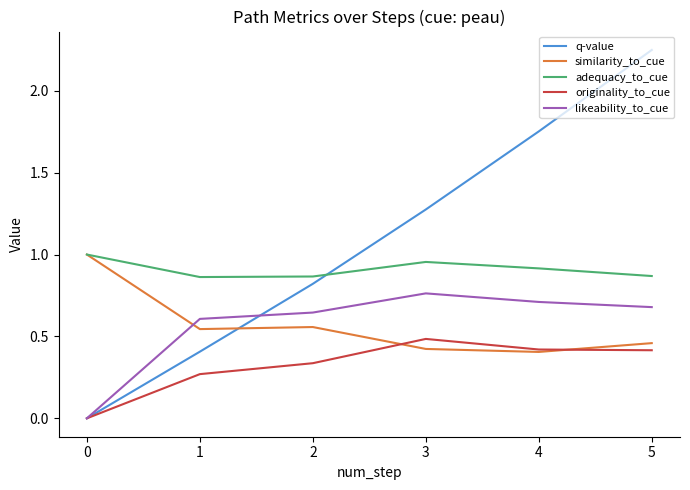

True or false: originality_to_cue has a value of 0.1 at 2.

False